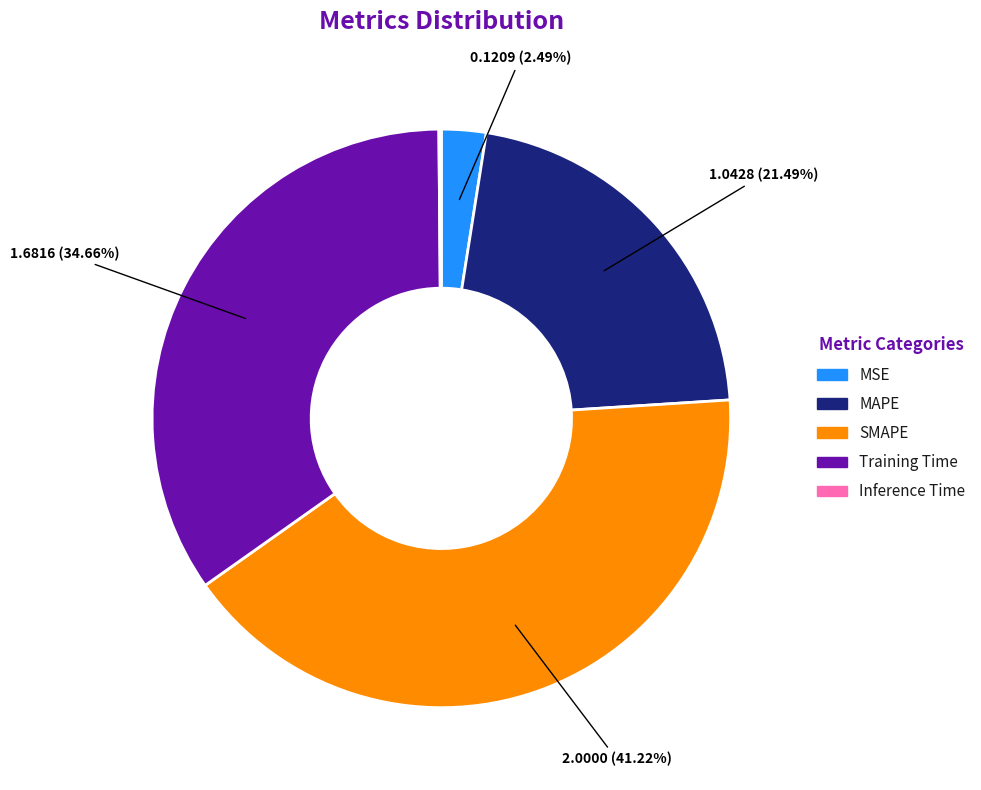

Which category has the biggest portion of the pie?

SMAPE